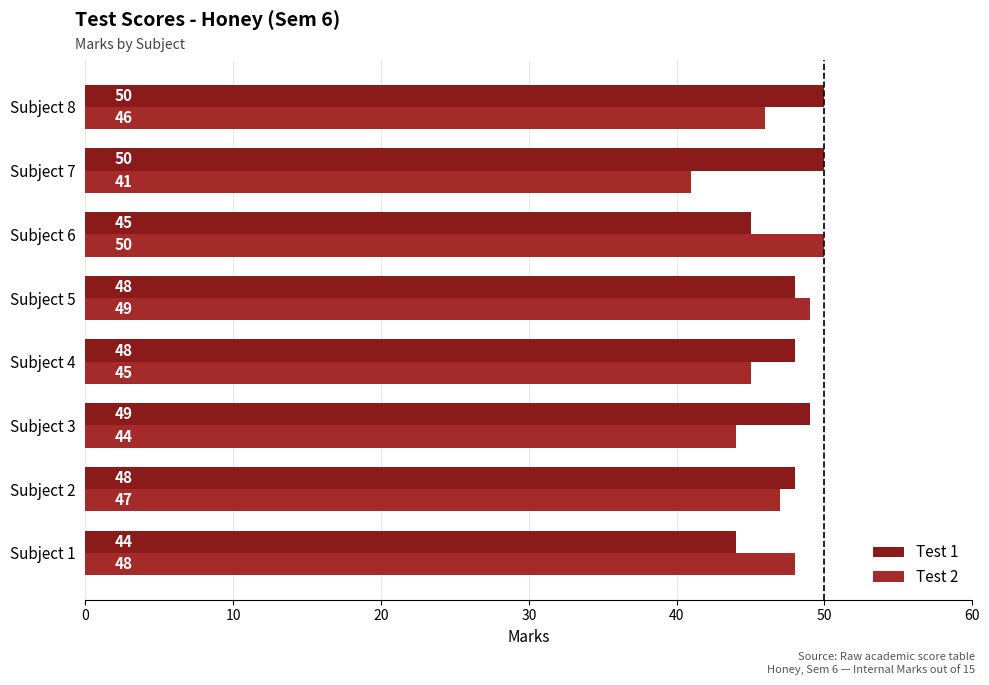

How many Test 2 values are between 45 and 49?

5